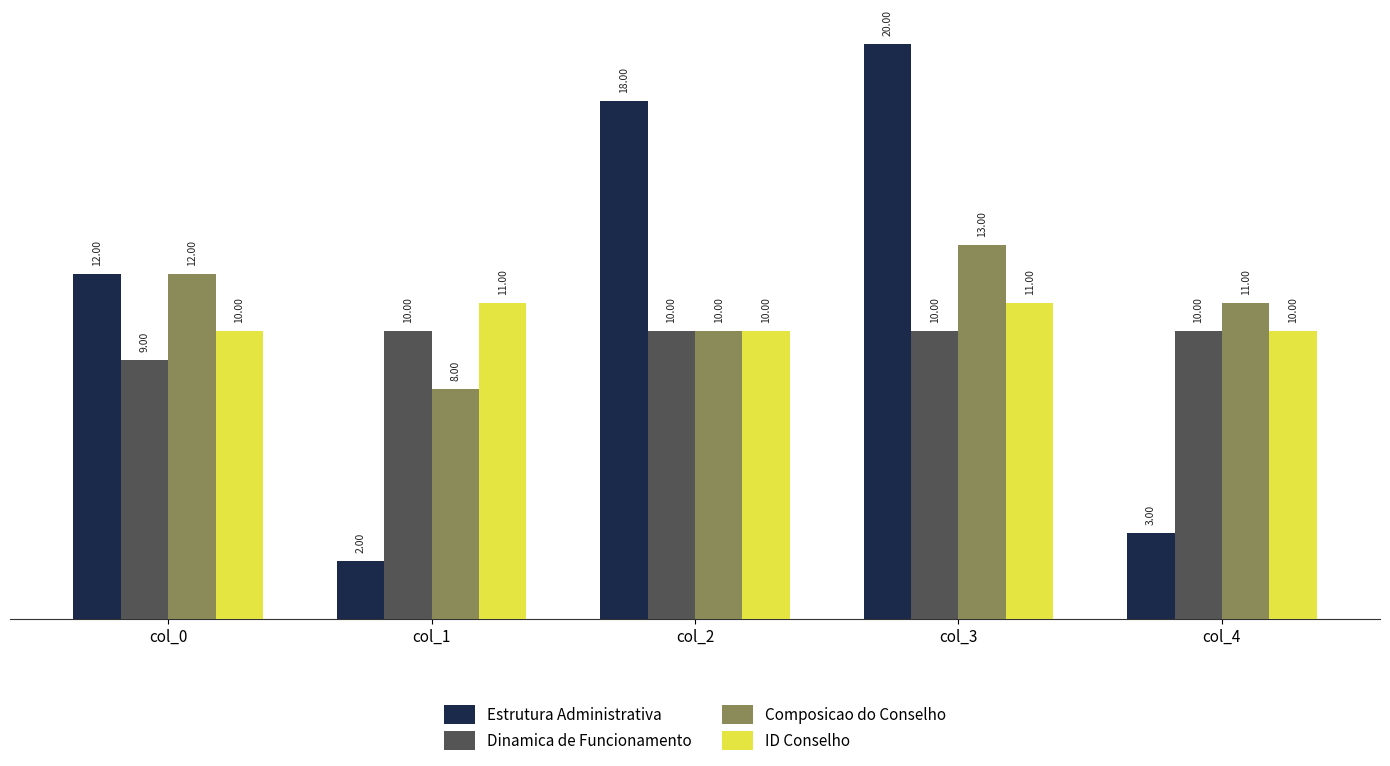

What is the value of the Estrutura Administrativa bar at the 5th from the left?

3